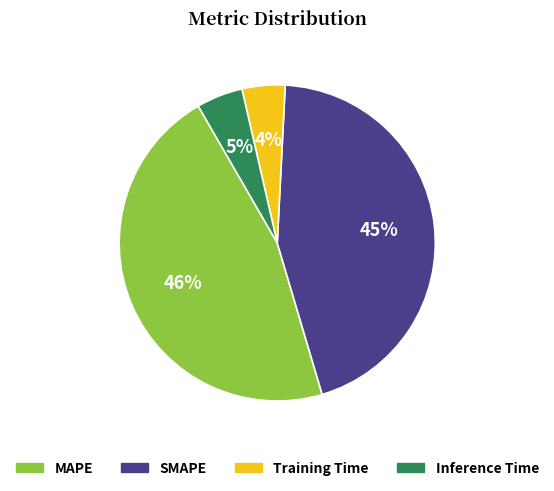

How many segments does this pie chart have?

4